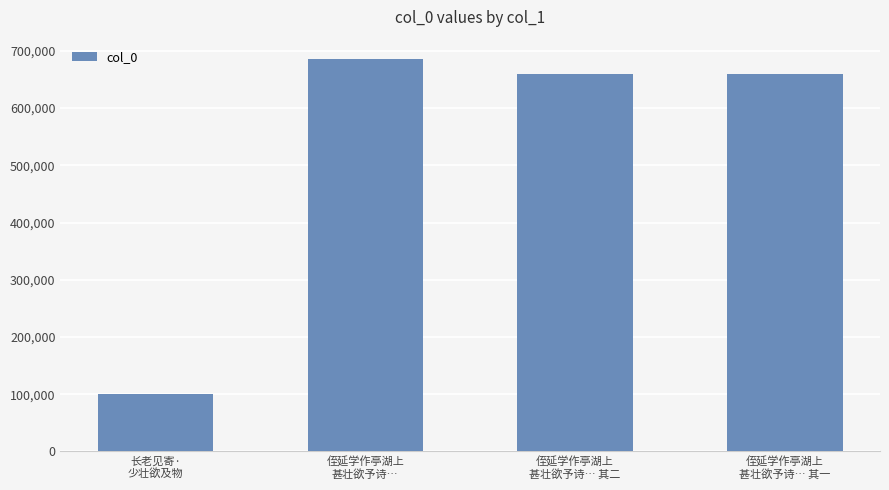

What is the value of the 1st bar from the left?

101023